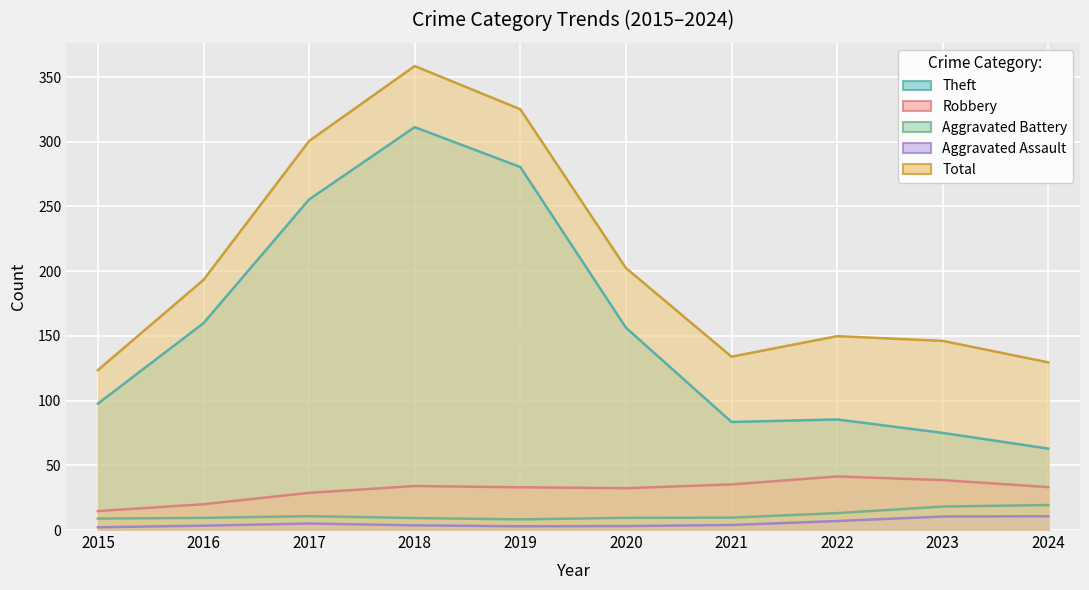

In Total, how many points are lower than both neighbors (excluding endpoints)?

1